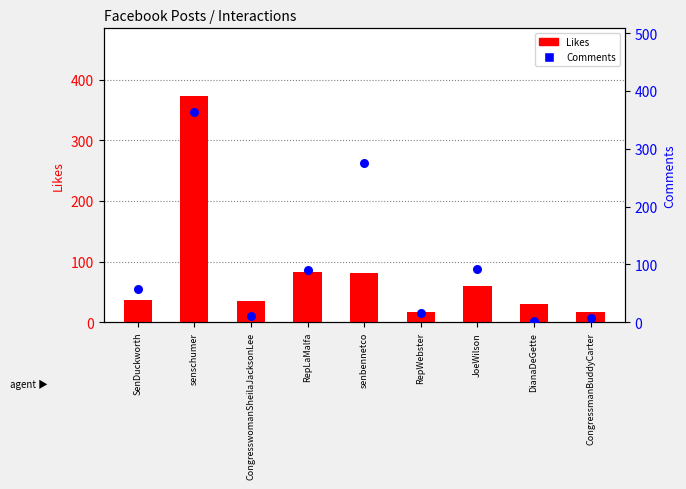

What are all the series names shown in the legend?

Likes, Comments